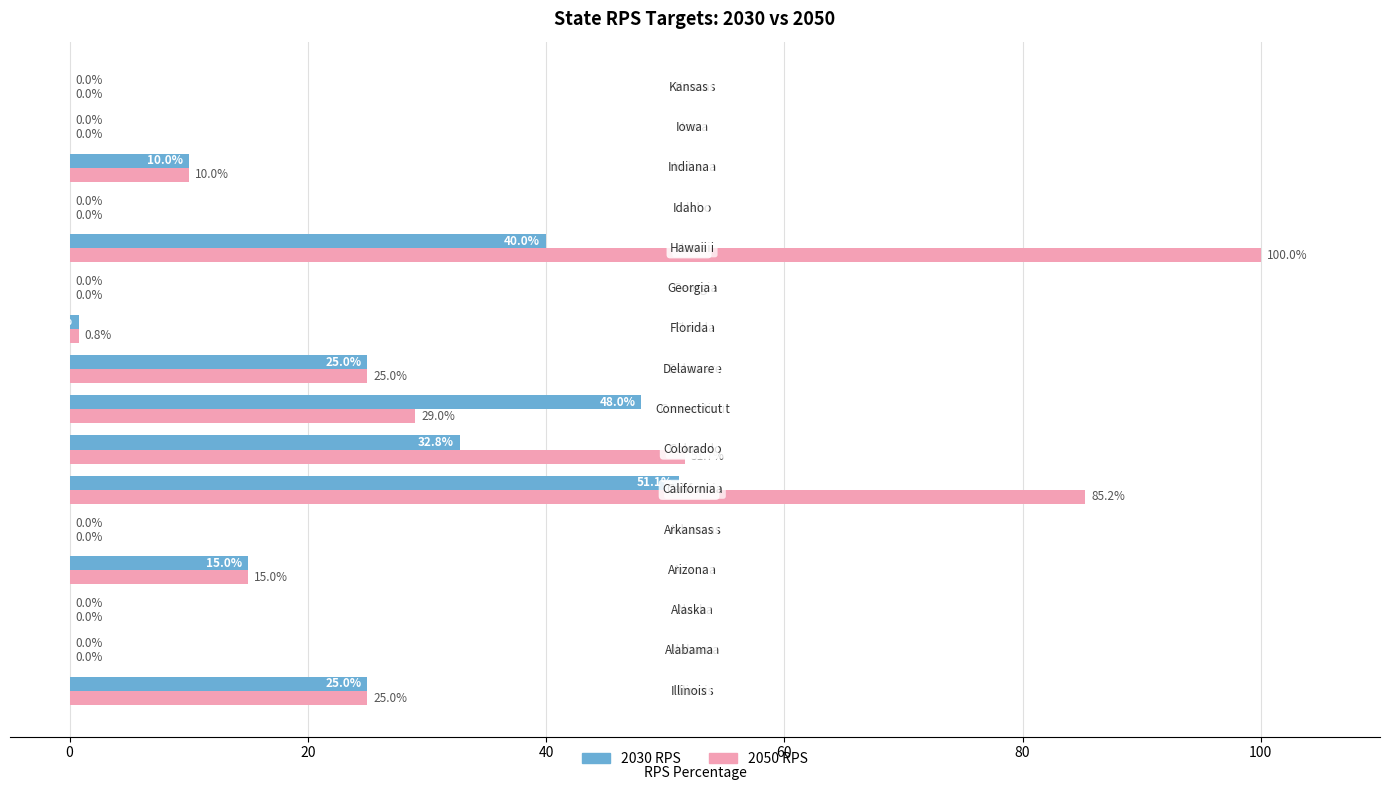

Which series has the largest total across all categories?

2050 RPS